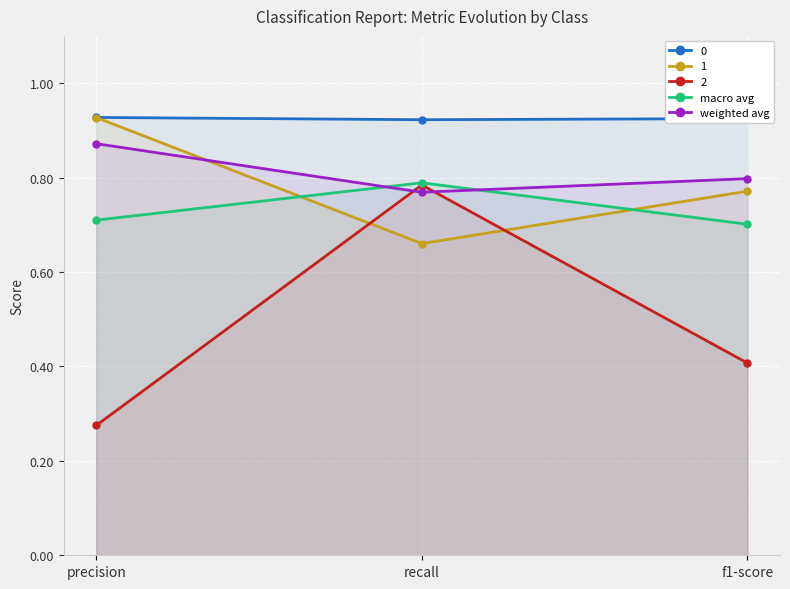

How many lines are shown in the chart?

5